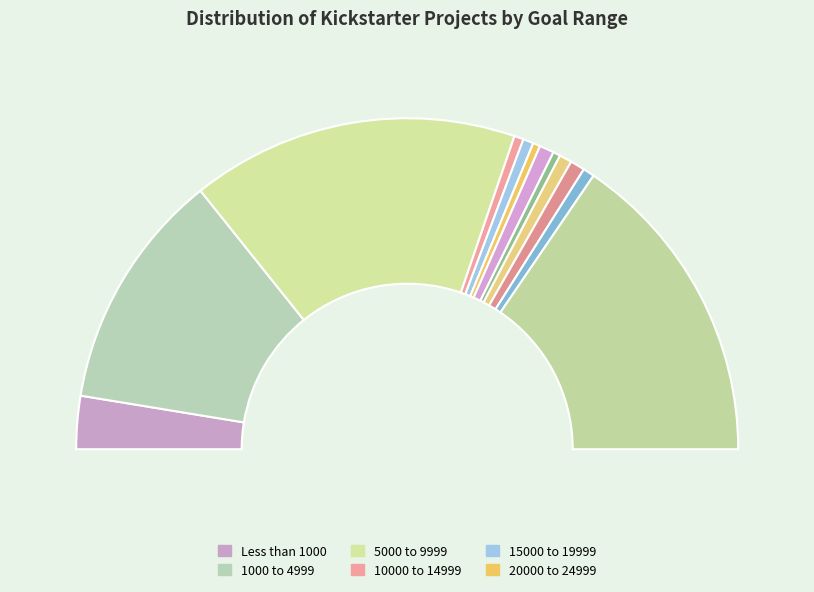

To the nearest percent, what is the average slice percentage?

8%